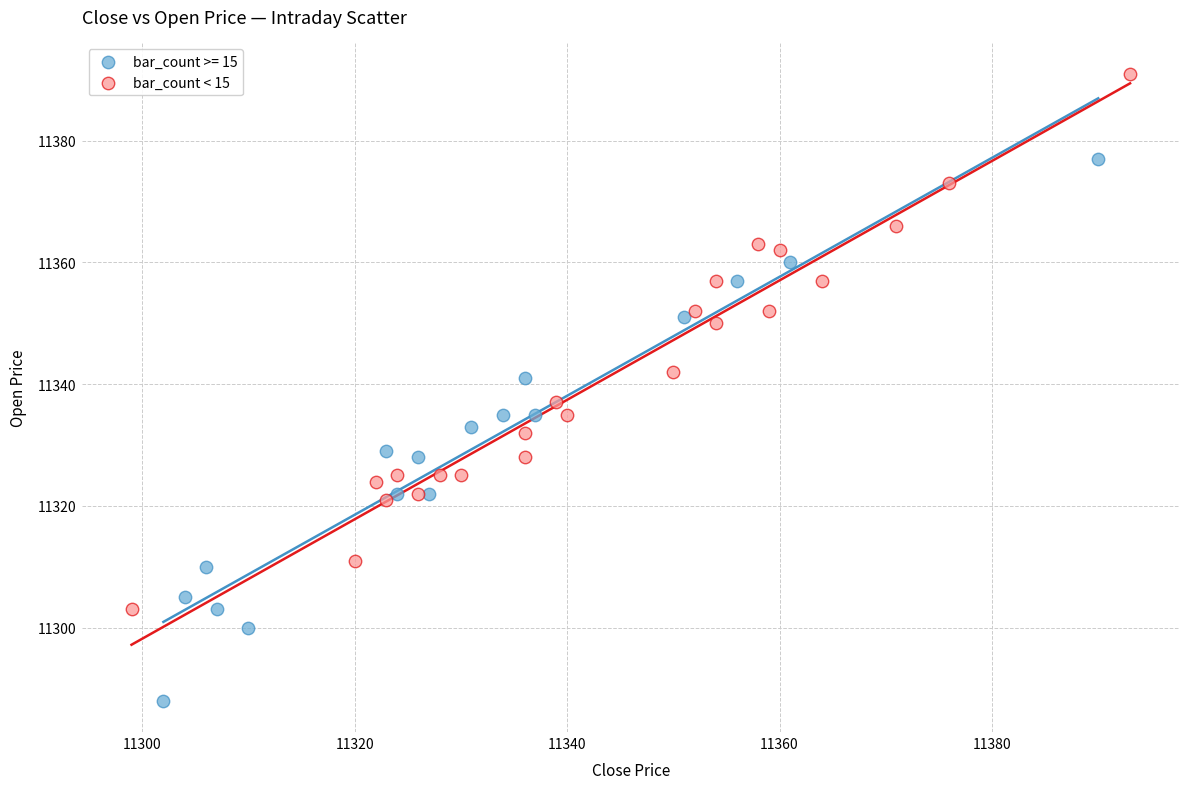

Which series contains the lowest Y value?

bar_count >= 15